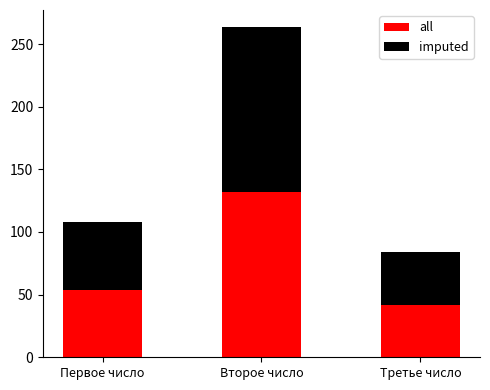

What is the sum of all all values?

228